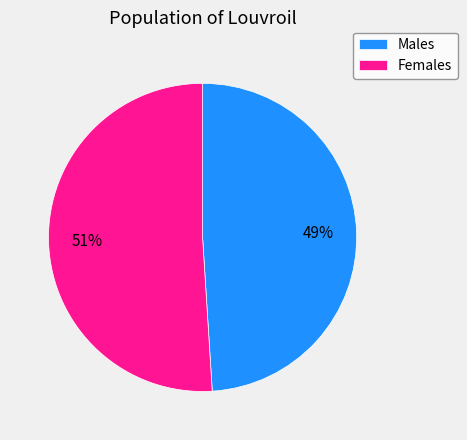

Does Females represent more than half of the total?

Yes